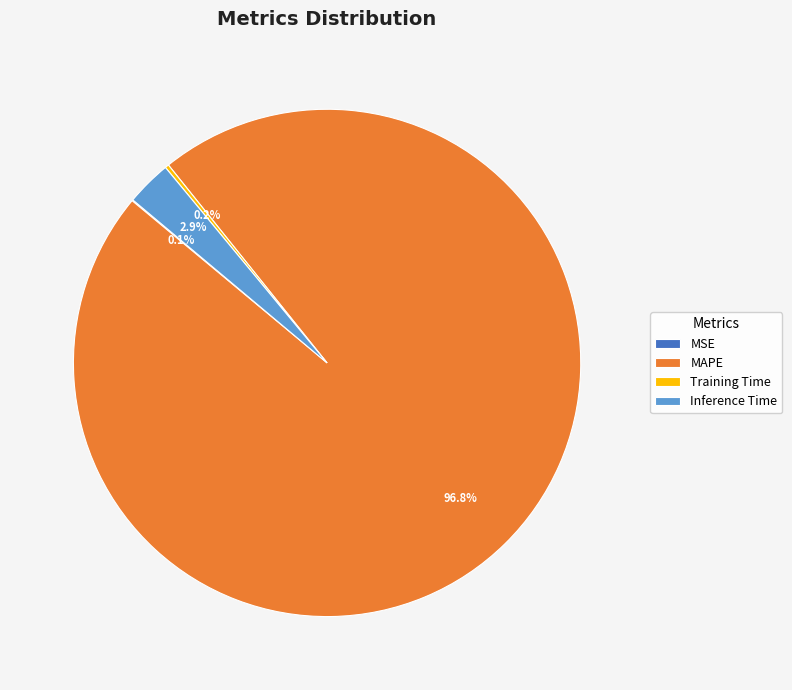

What percentage is NOT represented by MAPE?

3.2%